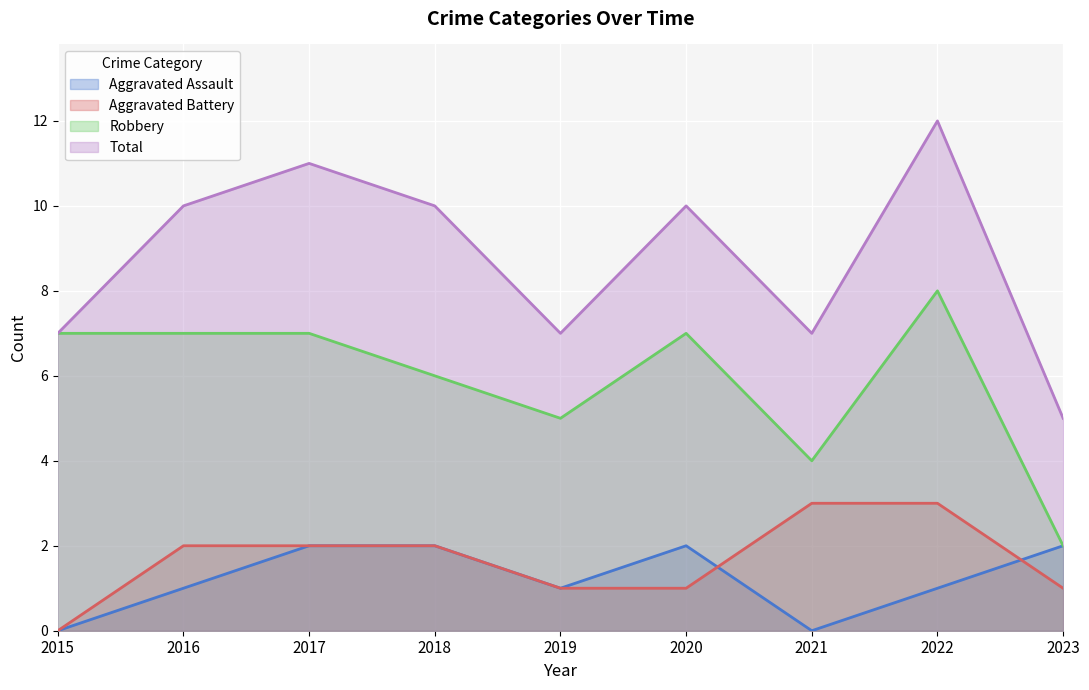

Does the chart display data point markers on the line(s)?

No